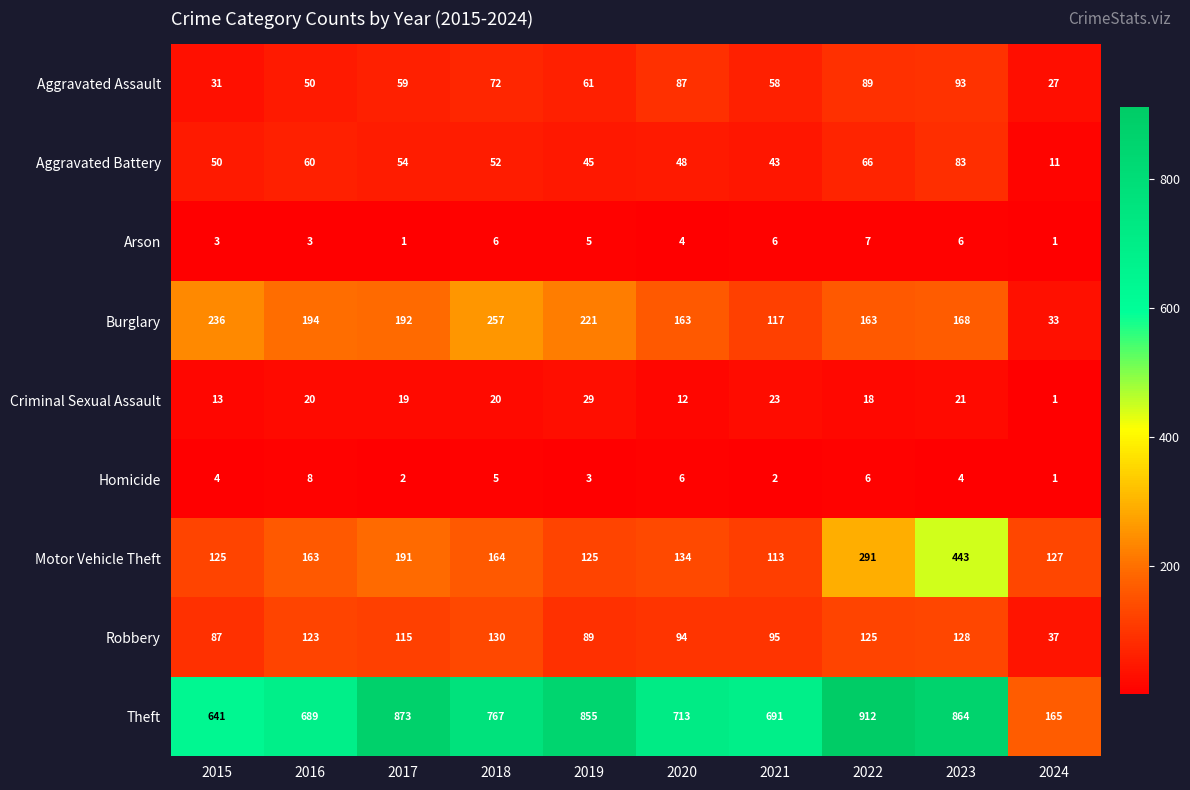

What is the total value across all series at 2023?

1810